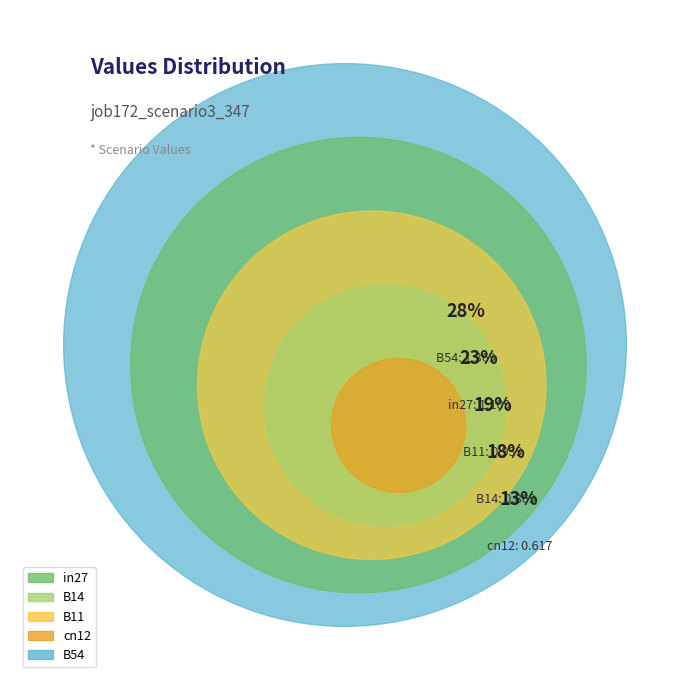

To the nearest percent, what portion does B14 represent?

18%